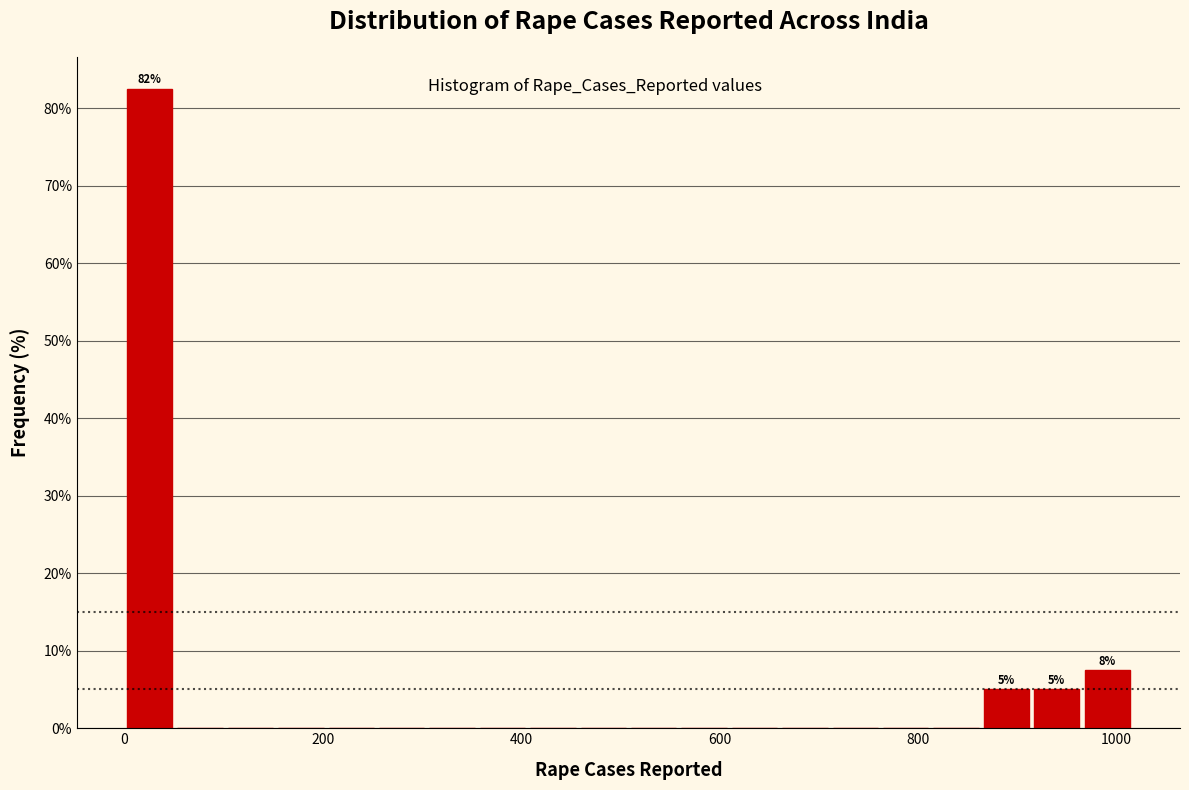

Around what value on the x-axis is the tallest bar? Give the approximate position of its centre, as read against the axis.

20